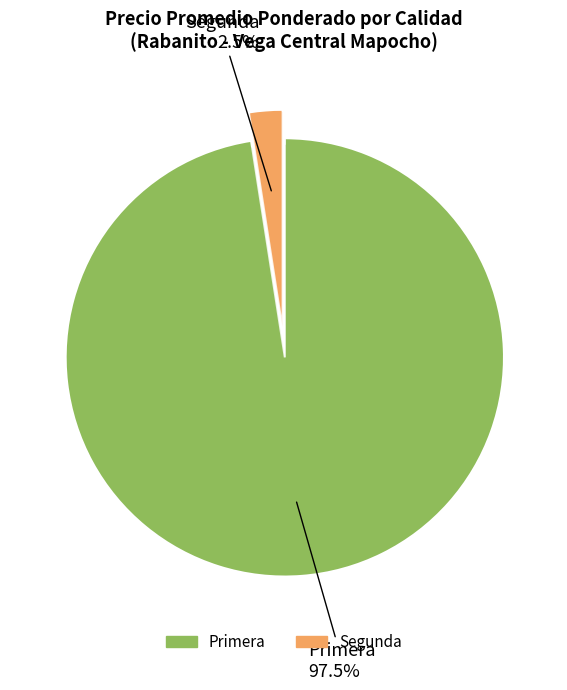

To the nearest percent, what percentage of the pie is 15?

3%